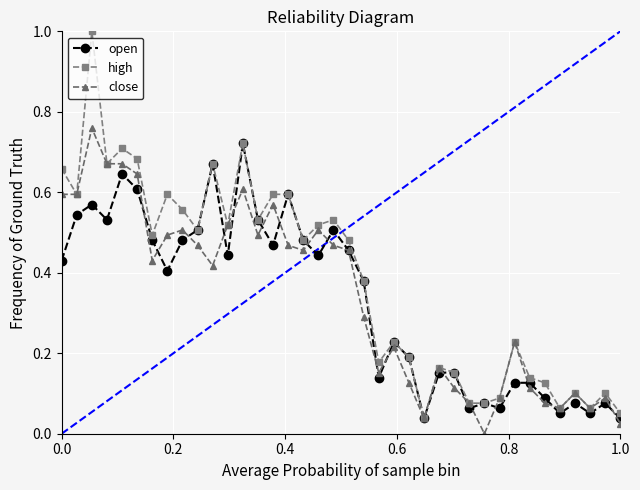

What is the maximum value for high?

1.0